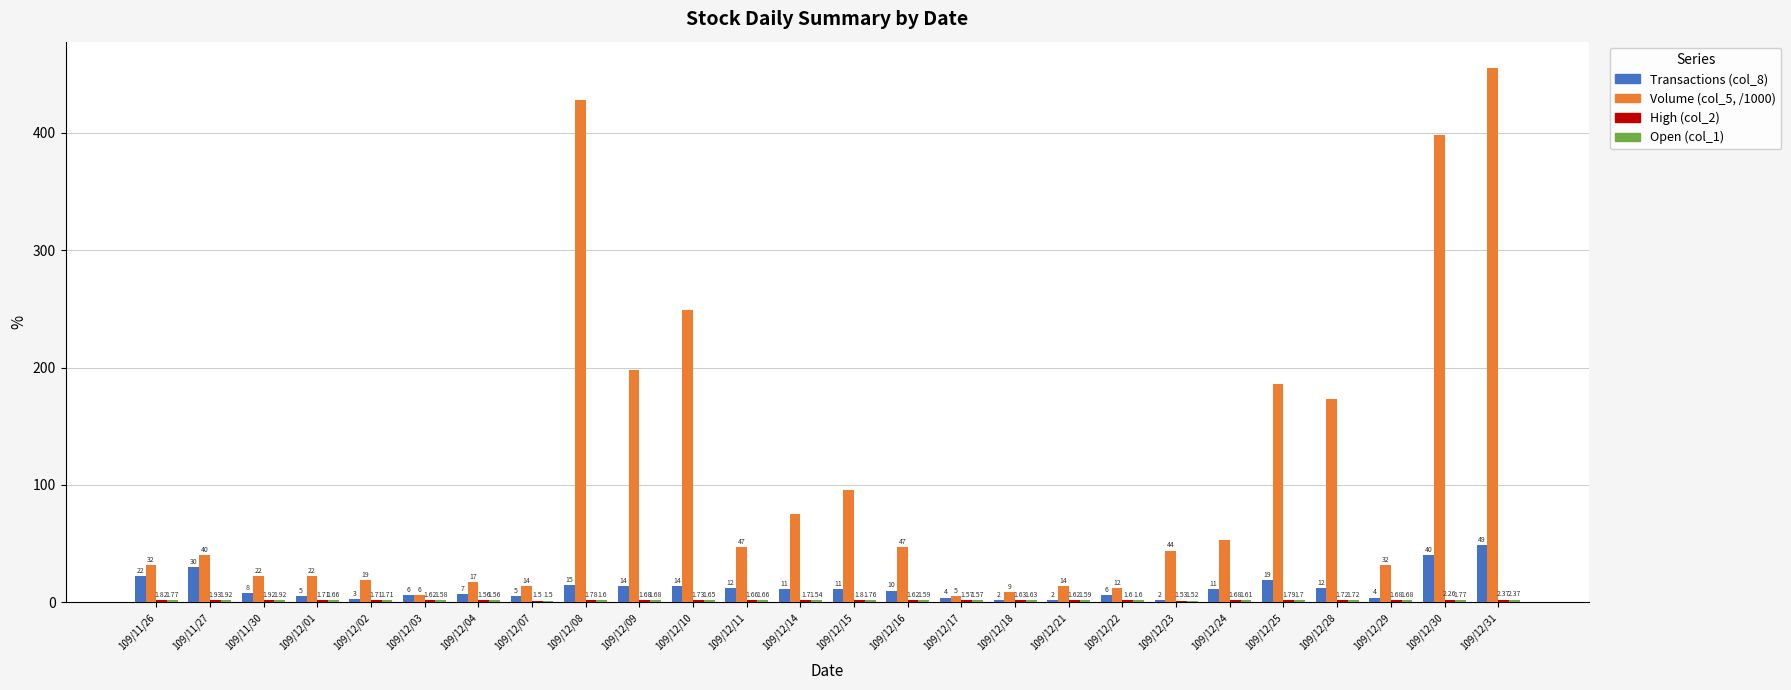

What is the lowest value of the Transactions (col_8) series?

2.0